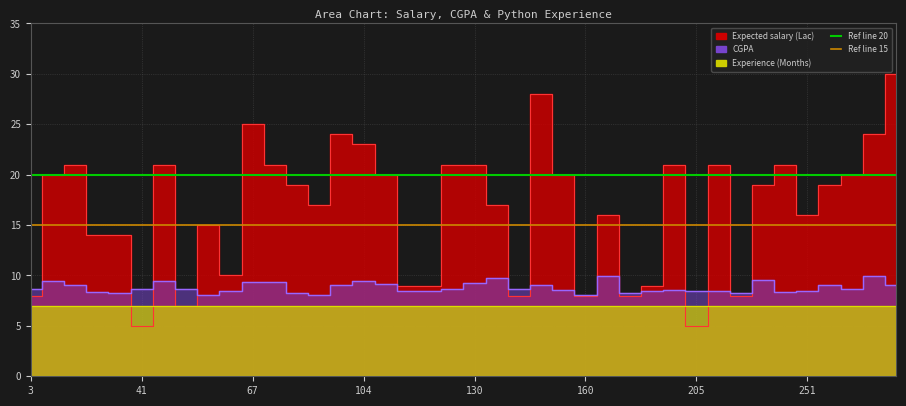

What is the lowest value of the CGPA series?

8.1